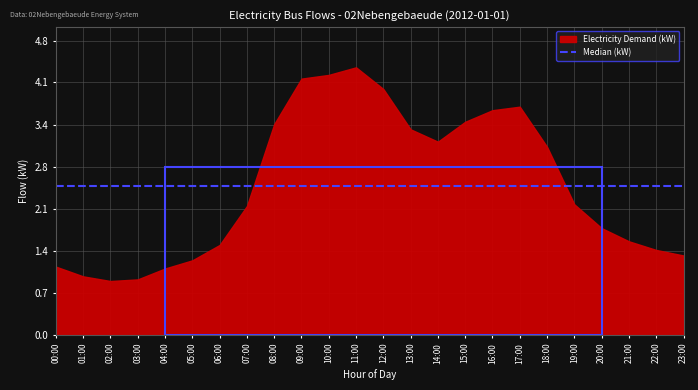

Which category has the highest value in the Electricity Demand series?

11:00